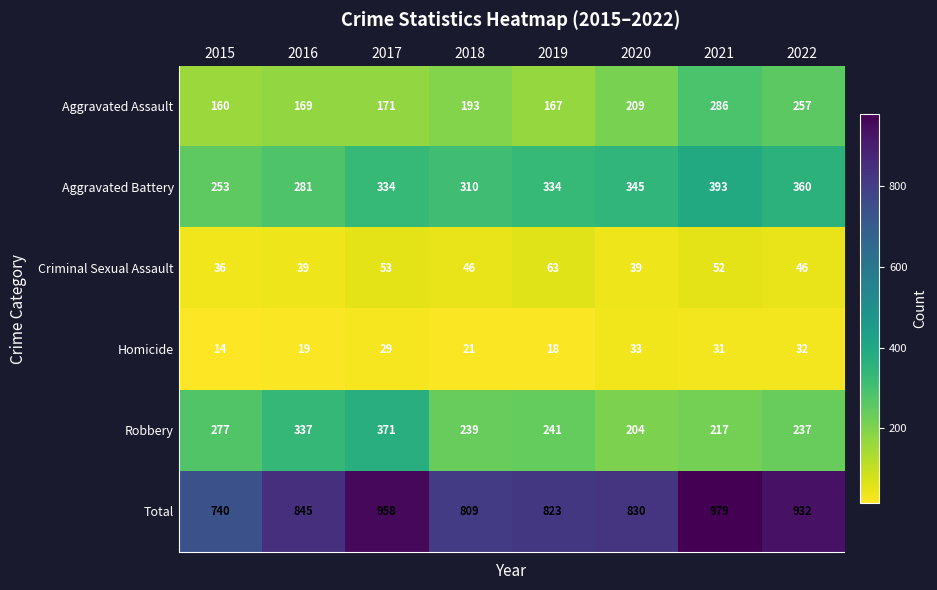

What is the smallest value displayed?

14